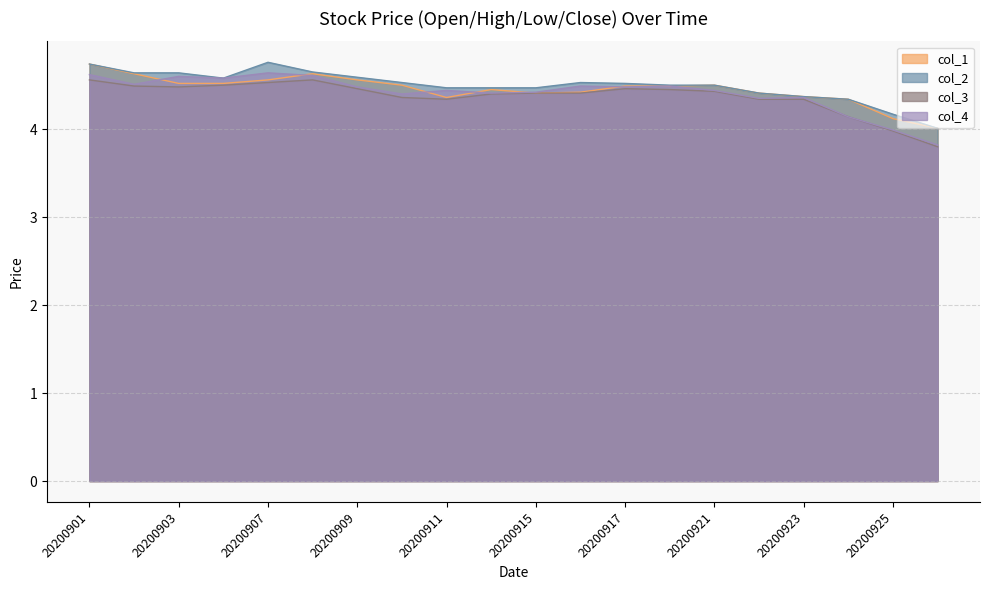

Where is col_1 nearest to the value 4?

20200928